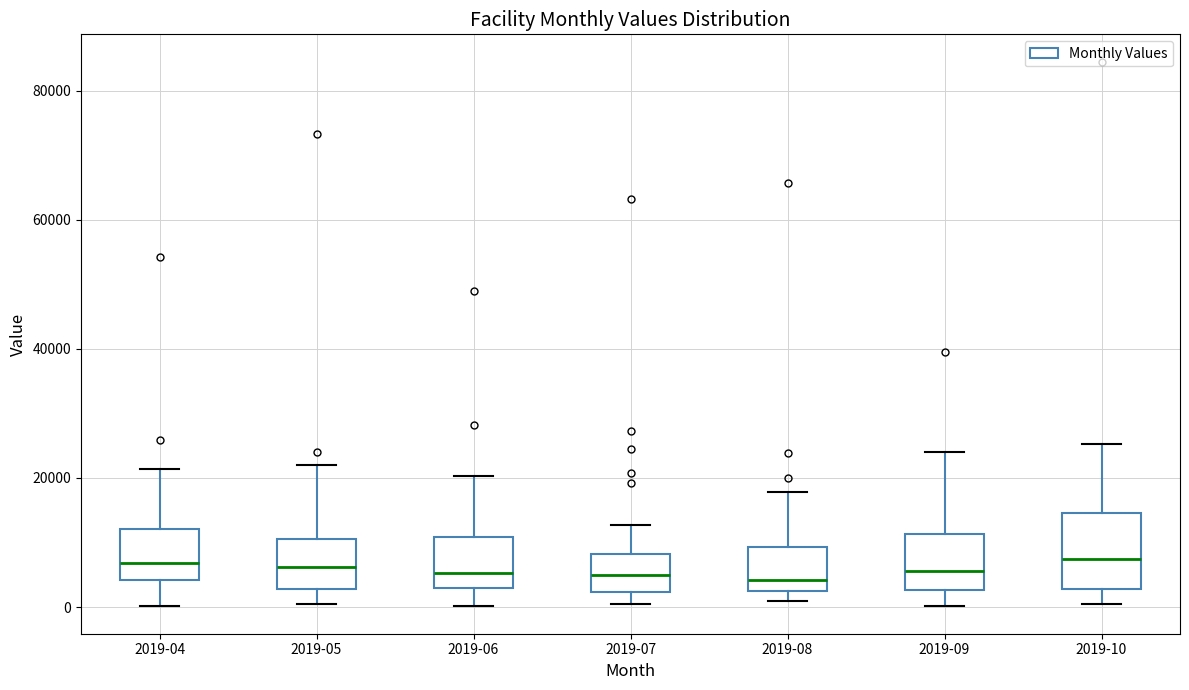

Reading left to right, transcribe this box plot: for each box, give where its median line is, the range the box spans, and where its two whiskers end, as read against the y-axis. The values are not printed on the chart, so give them approximately, as read against the axis.

2019-04: median 6000, box 4000 to 12000, whiskers 0 to 22000
2019-05: median 6000, box 2000 to 10000, whiskers 0 to 22000
2019-06: median 6000, box 2000 to 10000, whiskers 0 to 20000
2019-07: median 4000, box 2000 to 8000, whiskers 0 to 12000
2019-08: median 4000, box 2000 to 10000, whiskers 2000 (just below the box's lower edge) to 18000
2019-09: median 6000, box 2000 to 12000, whiskers 0 to 24000
2019-10: median 8000, box 2000 to 14000, whiskers 0 to 26000